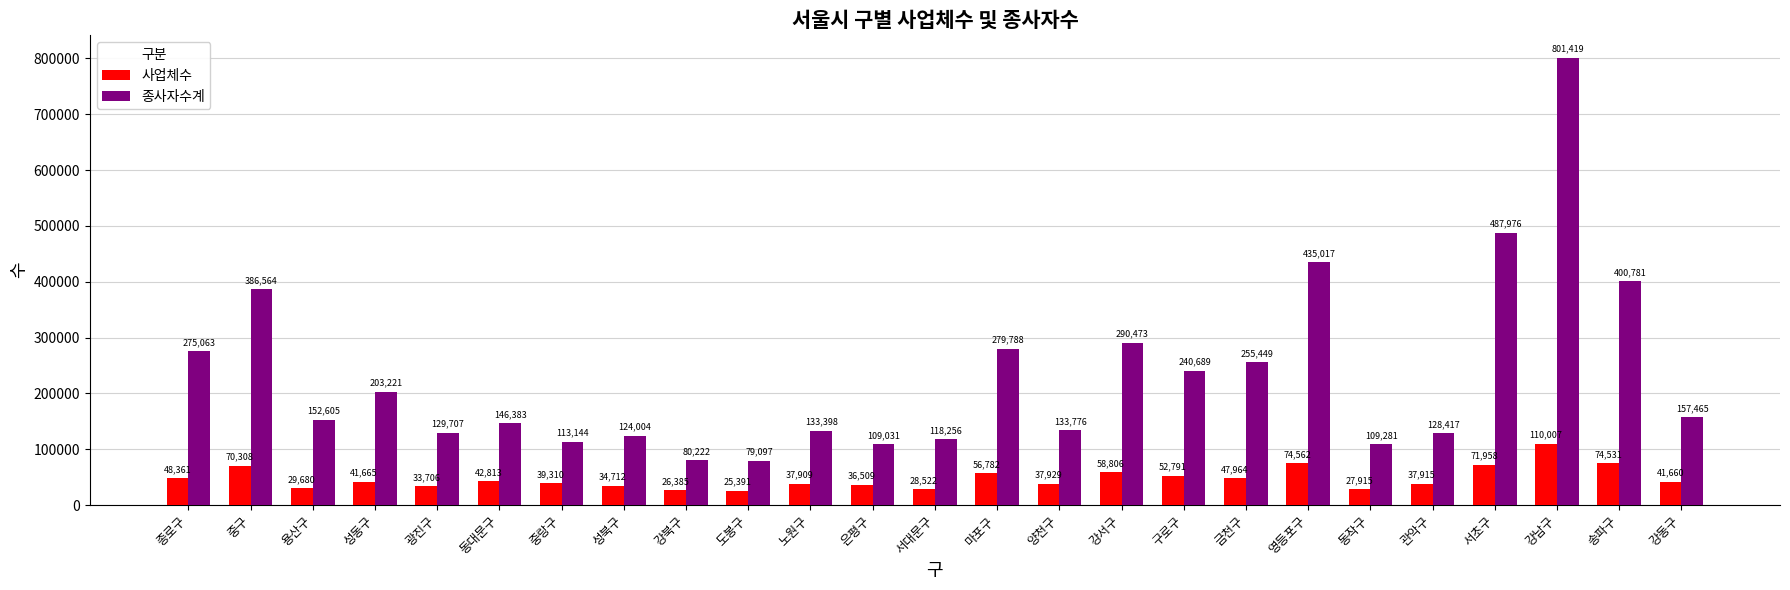

At 광진구, list the series in order from smallest to largest.

사업체수, 종사자수계